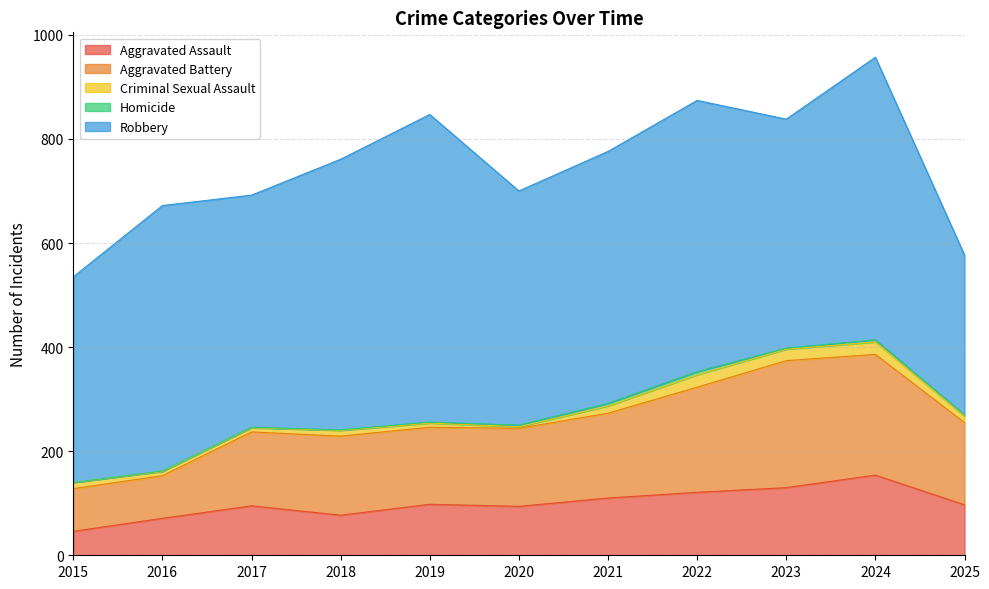

Reading left to right, list all the values displayed in this chart.

Aggravated Assault: 2015=46	2016=71	2017=95	2018=77	2019=98	2020=94	2021=110	2022=121	2023=130	2024=154	2025=97
Aggravated Battery: 2015=82	2016=82	2017=142	2018=152	2019=148	2020=150	2021=163	2022=202	2023=244	2024=232	2025=158
Criminal Sexual Assault: 2015=12	2016=8	2017=8	2018=11	2019=8	2020=3	2021=14	2022=24	2023=22	2024=24	2025=12
Homicide: 2015=0	2016=1	2017=1	2018=1	2019=2	2020=3	2021=5	2022=6	2023=2	2024=4	2025=3
Robbery: 2015=395	2016=510	2017=446	2018=520	2019=591	2020=450	2021=484	2022=521	2023=440	2024=543	2025=307